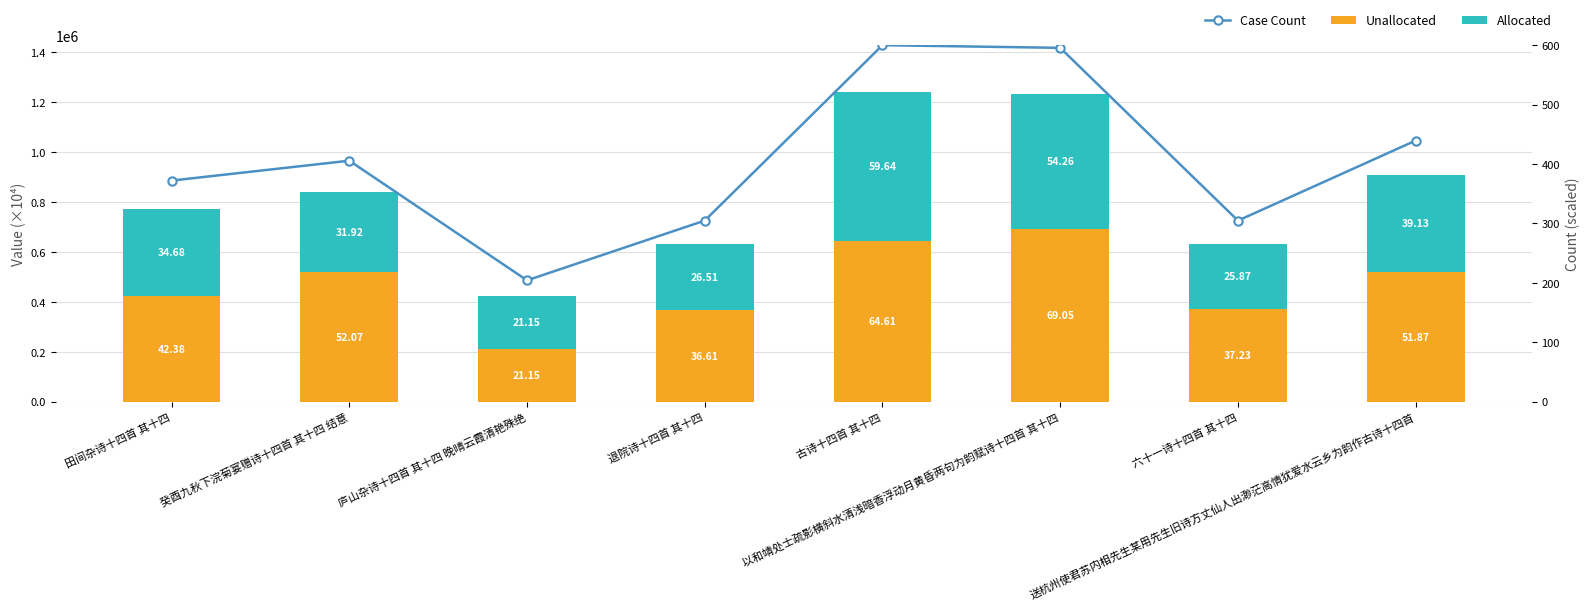

Between 以和靖处士疏影横斜水清浅暗香浮动月黄昏两句为韵赋诗十四首 其十四 and 古诗十四首 其十四, which is larger?

以和靖处士疏影横斜水清浅暗香浮动月黄昏两句为韵赋诗十四首 其十四